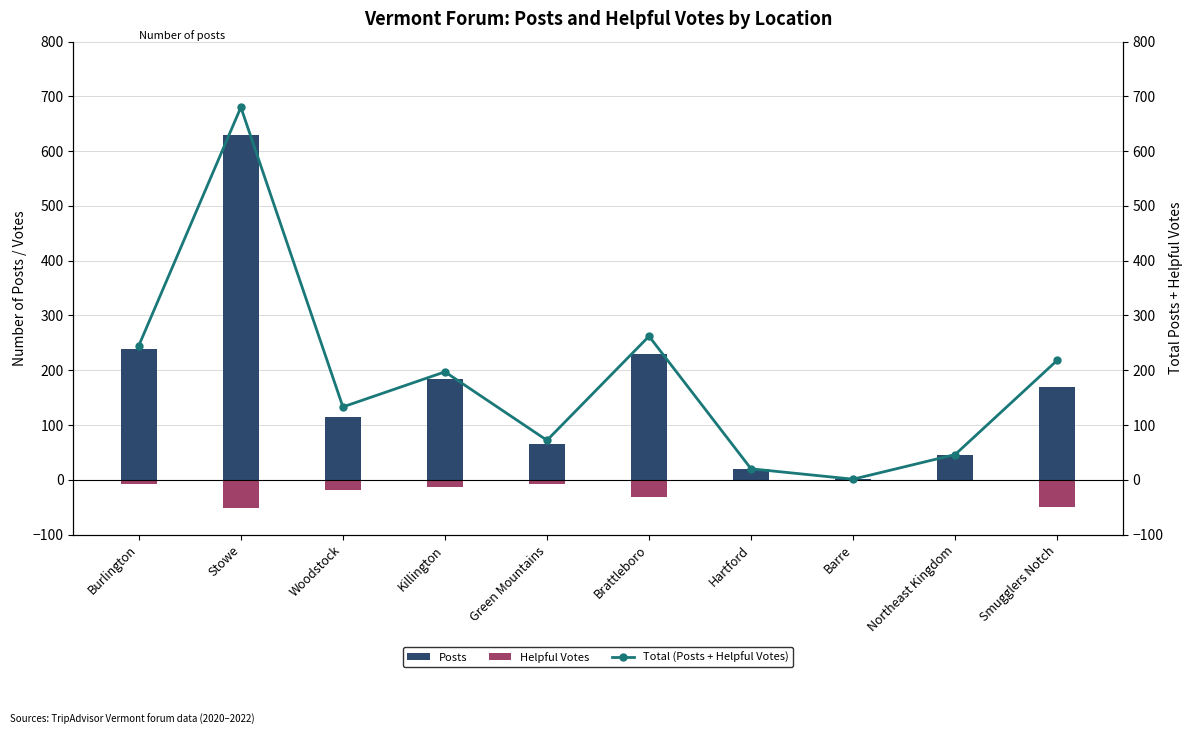

The Posts series shows 238 at Burlington. True or false?

True